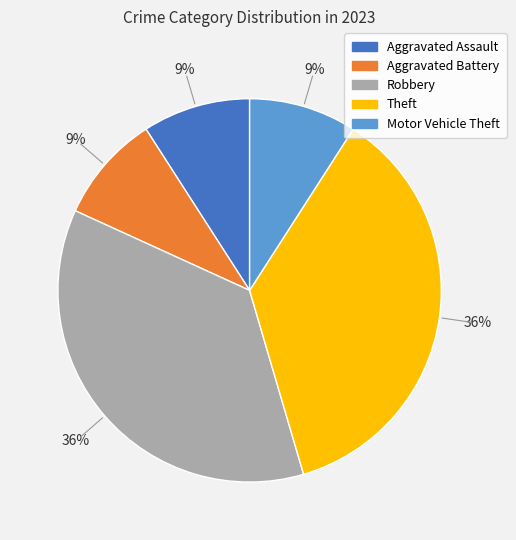

Is there a majority slice in this chart?

No